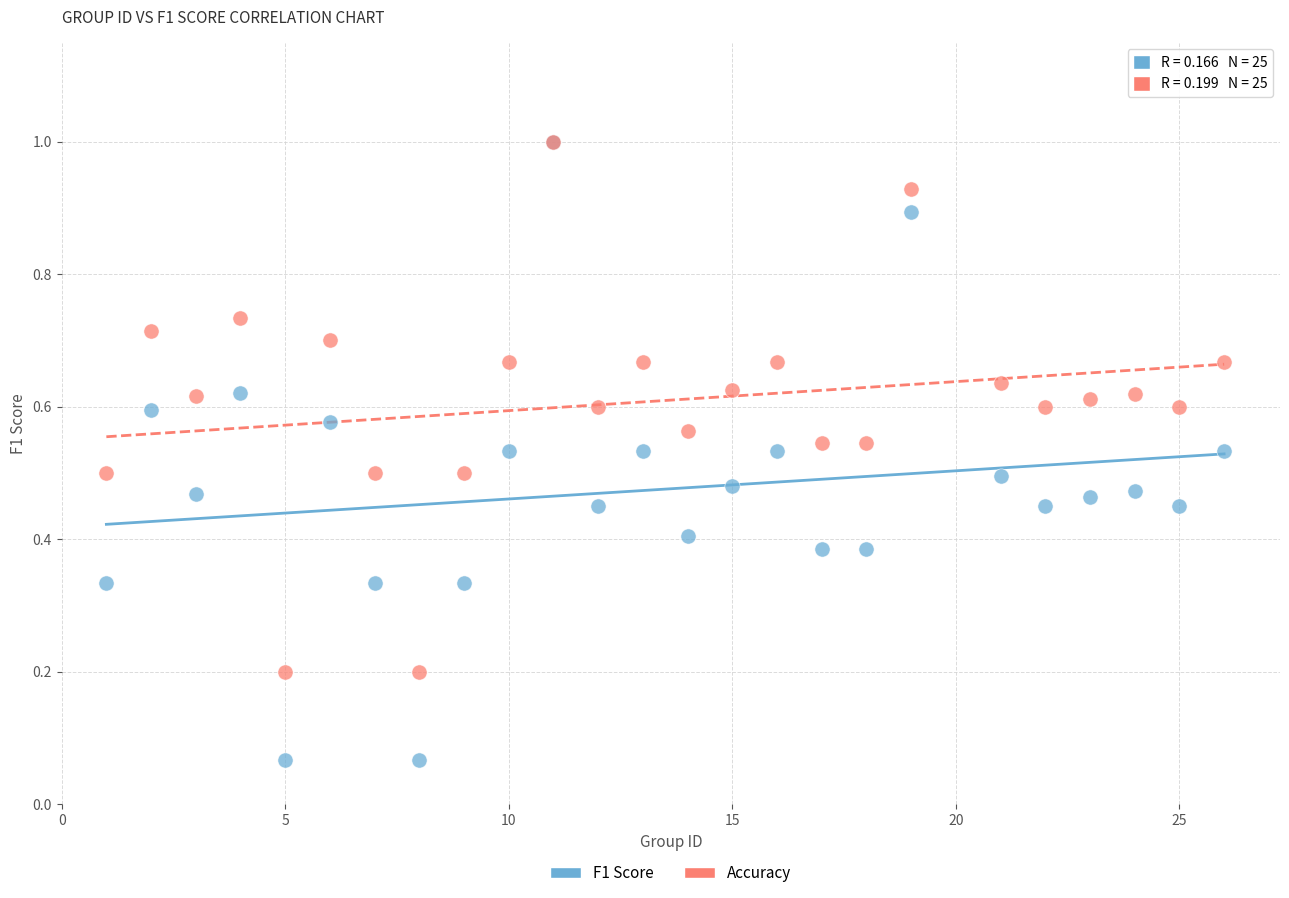

Which series reaches the minimum Y coordinate?

F1 Score